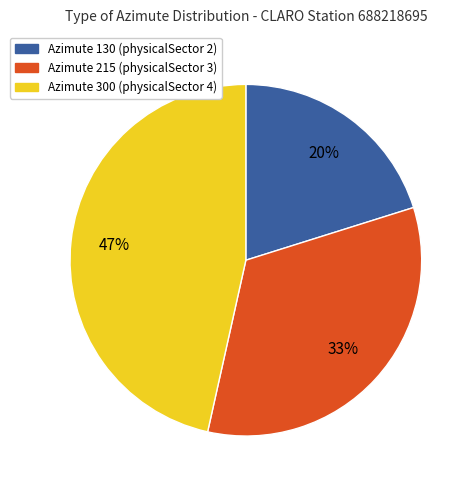

To the nearest percent, what is the average slice percentage?

33%